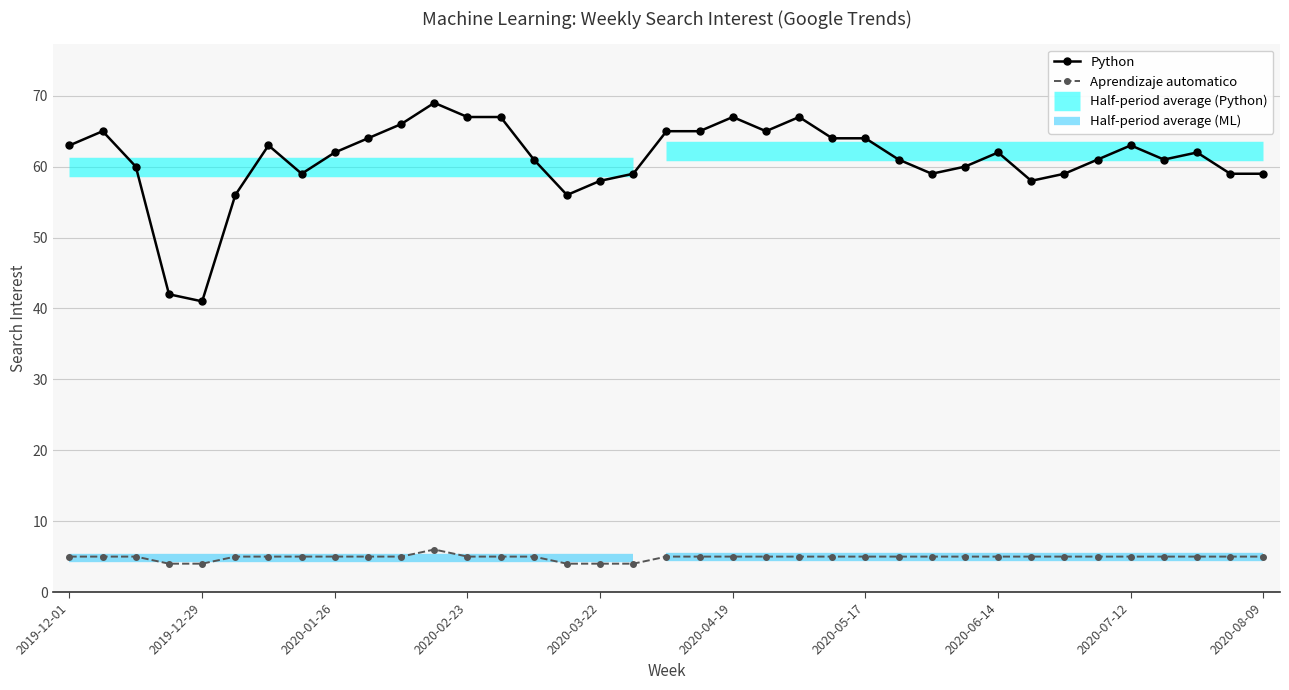

True or false: Aprendizaje automatico and Python intersect in this chart.

False